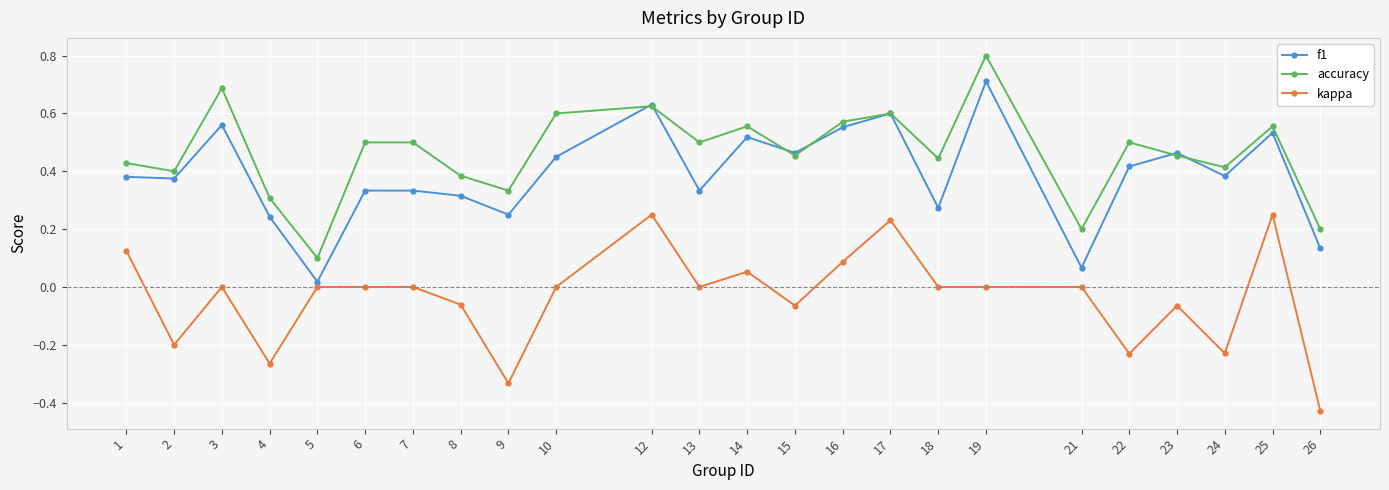

Is this an area chart (filled region under the line)?

No